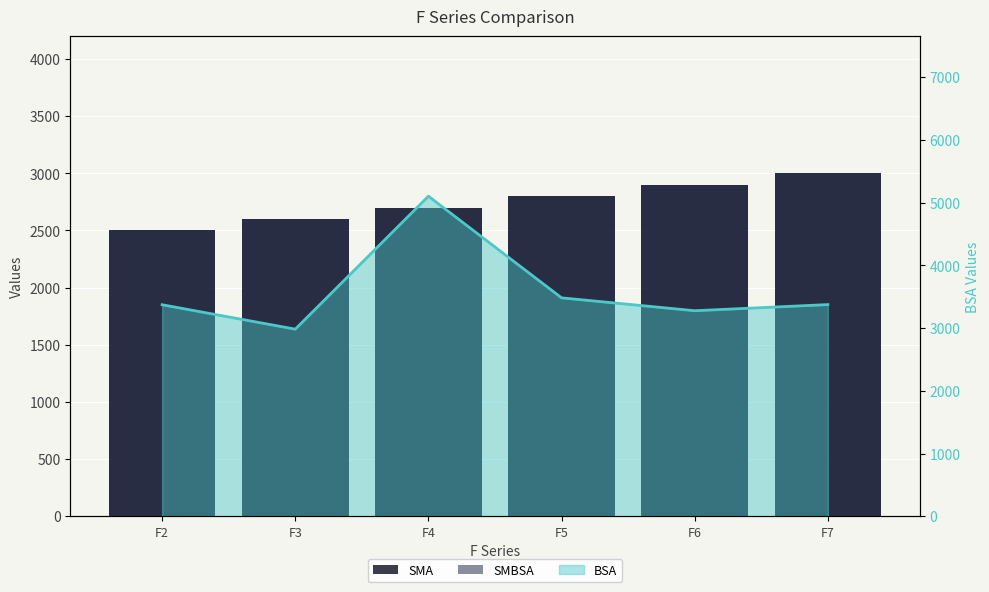

Rank the series at F3 from lowest to highest value.

SMA, SMBSA